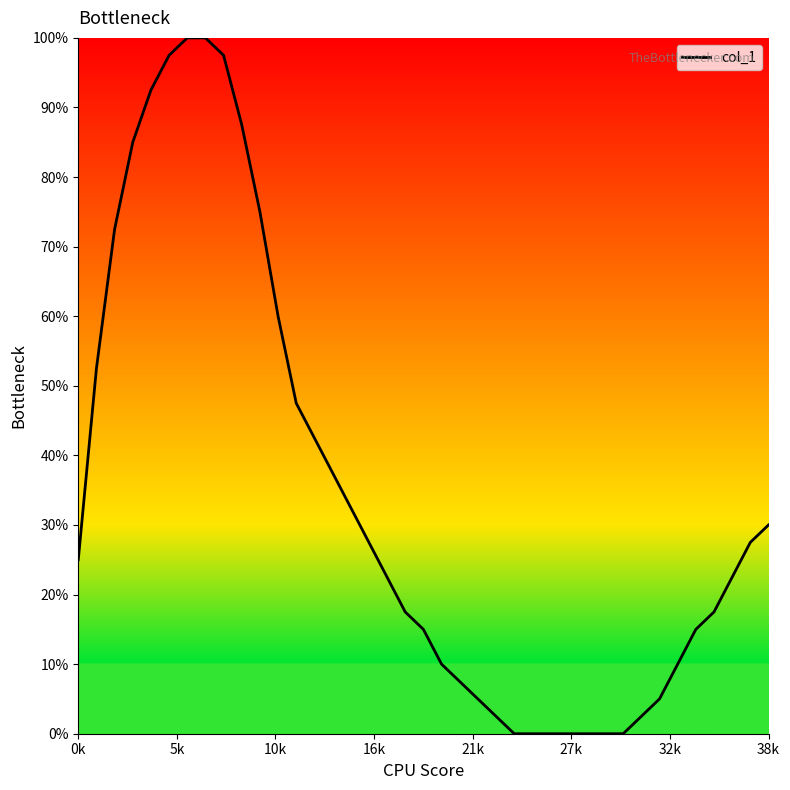

What is the greatest value displayed?

100.0